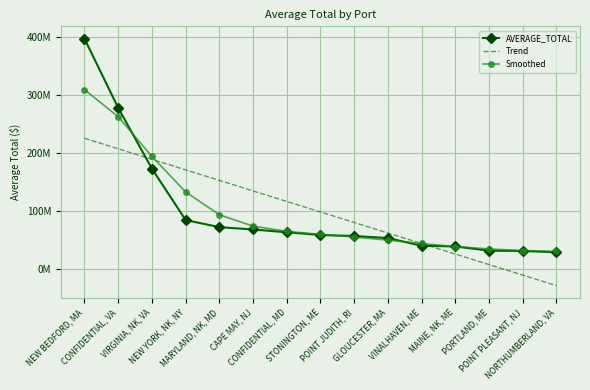

What are all the series names shown in the legend?

AVERAGE_TOTAL, Trend, Smoothed